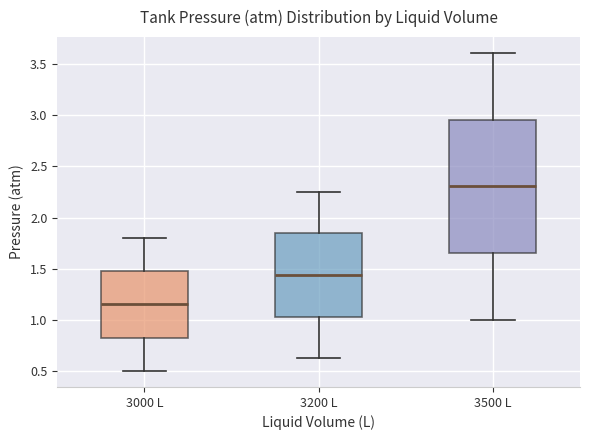

Where does the lower whisker of the box for 3500 L end on the y-axis? The values are not printed on the chart, so give them approximately, as read against the axis.

1.00